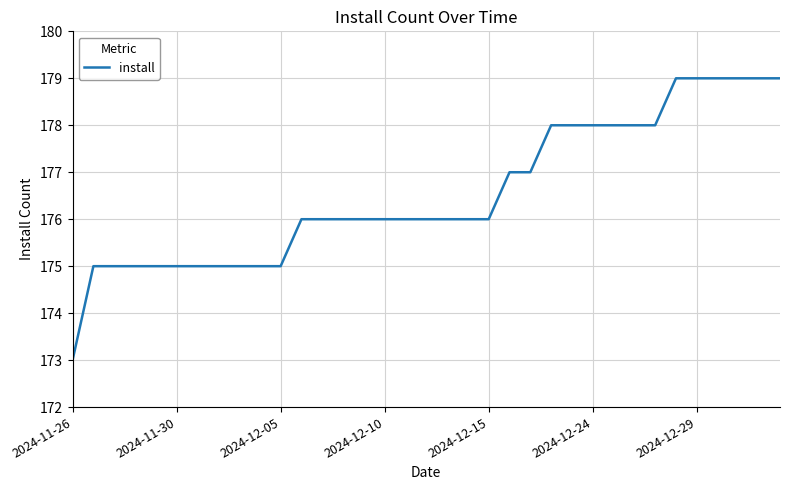

What is the difference between the maximum and minimum values?

6